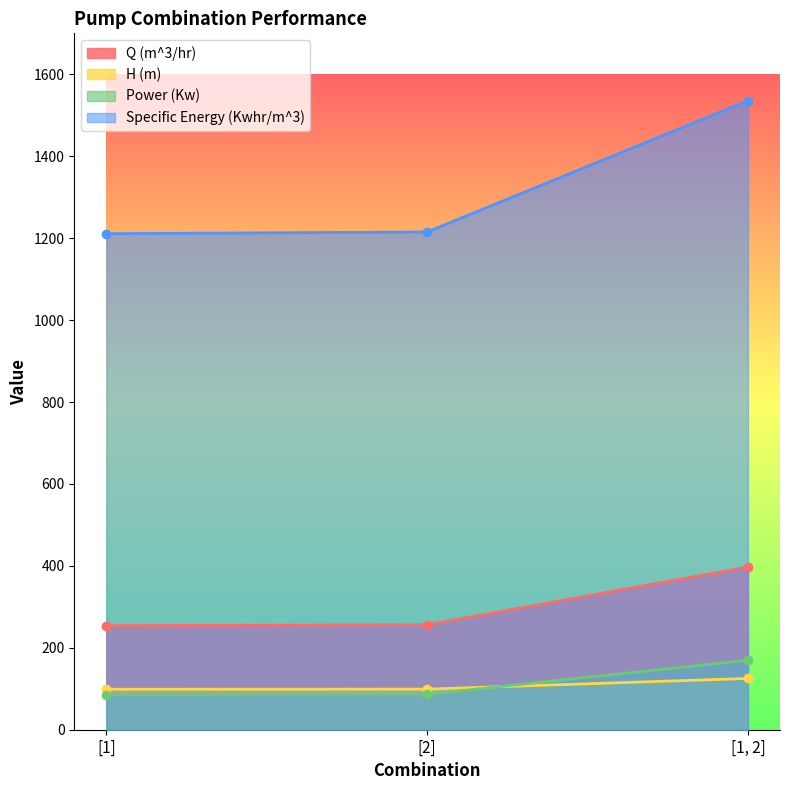

Reading left to right, extract all data points from this chart.

Q (m^3/hr): [1]=253.9	[2]=256.3	[1, 2]=397.3
H (m): [1]=98.8	[2]=99.1	[1, 2]=125.2
Power (Kw): [1]=85.4	[2]=86.5	[1, 2]=169.5
Specific Energy (Kwhr/m^3): [1]=1210.9	[2]=1215.1	[1, 2]=1535.6